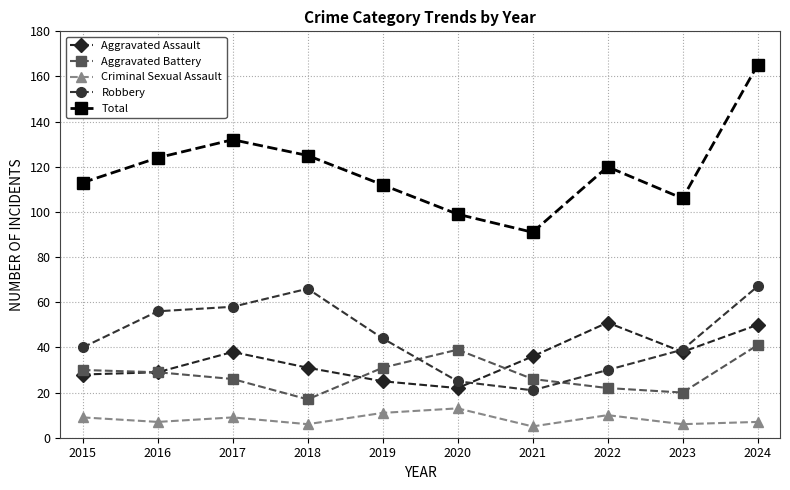

True or false: Total and Criminal Sexual Assault cross at least once.

False